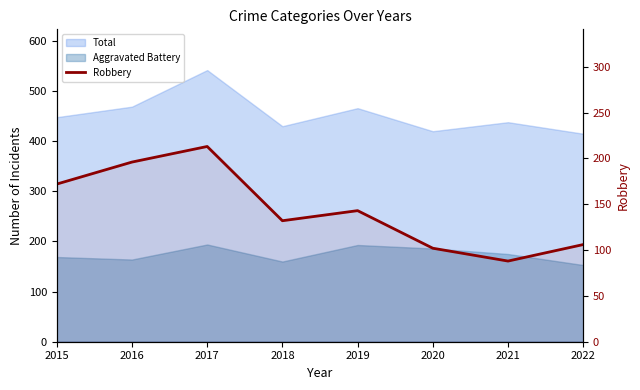

Is it true that the value at 2020 is 140?

False